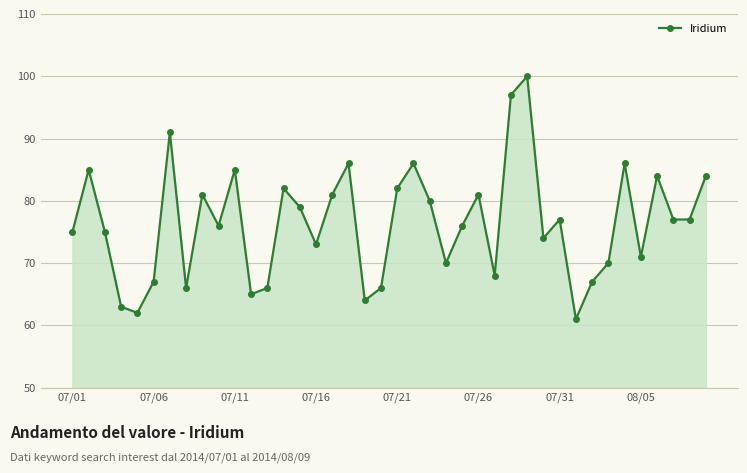

What is the minimum value shown in the chart?

61